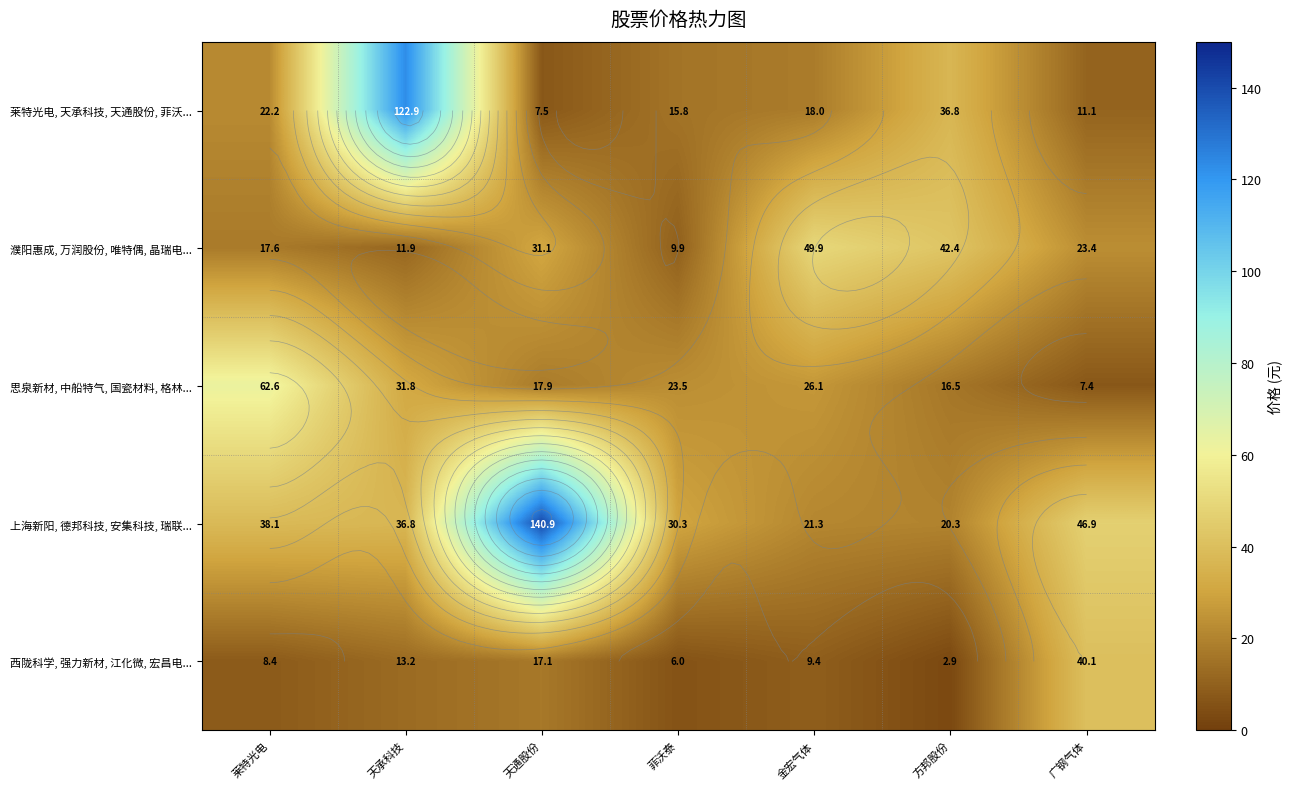

At which label does 莱特光电, 天承科技, 天通股份, 菲沃... reach its peak?

天承科技